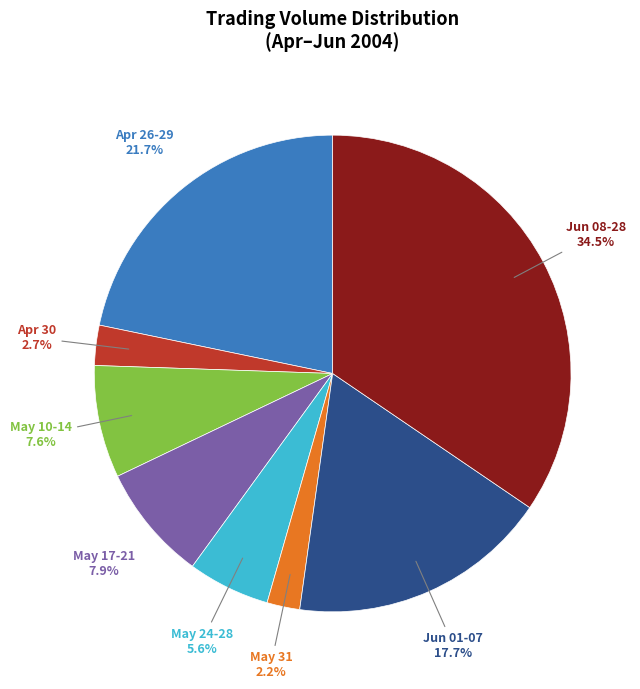

Is there a majority slice in this chart?

No